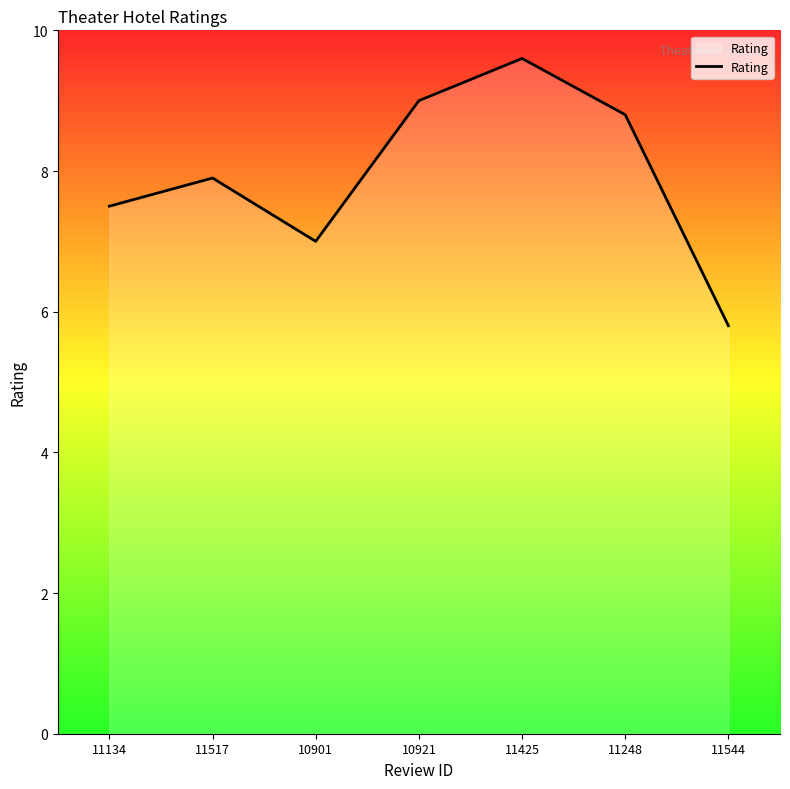

What is the difference between the maximum and second lowest values?

2.6